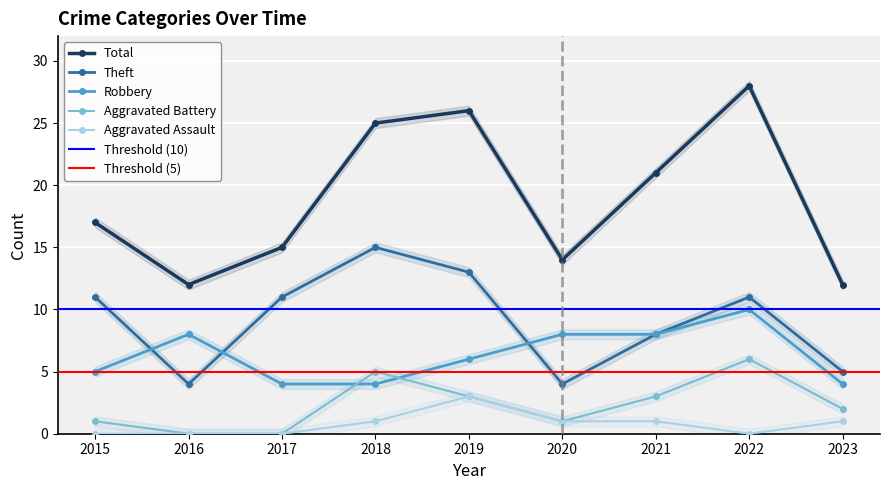

The value of Aggravated Battery at 2016 is -3. True or false?

False